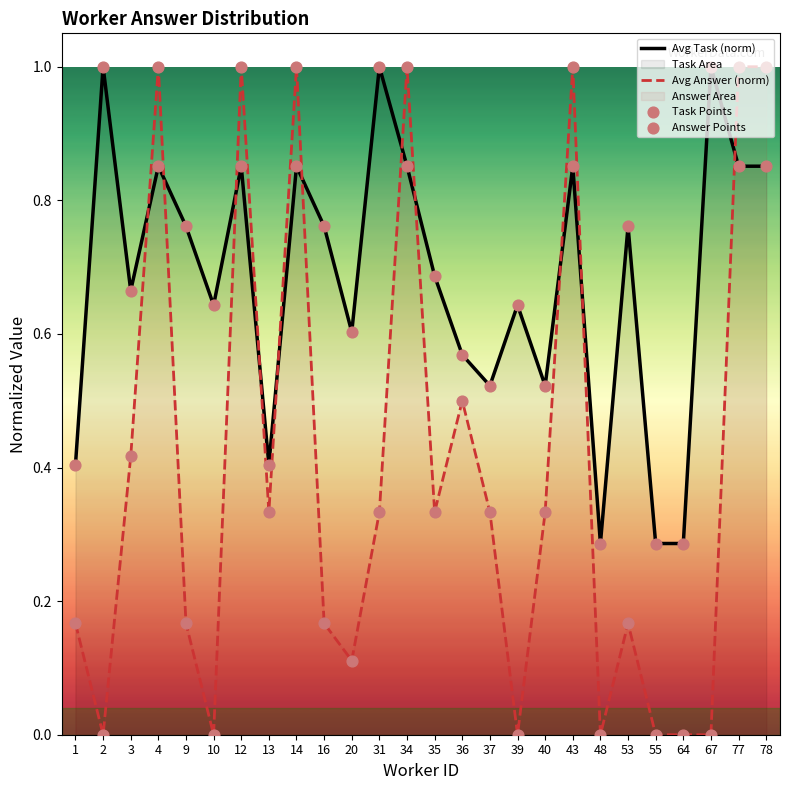

What is the maximum value shown in the chart?

1.0